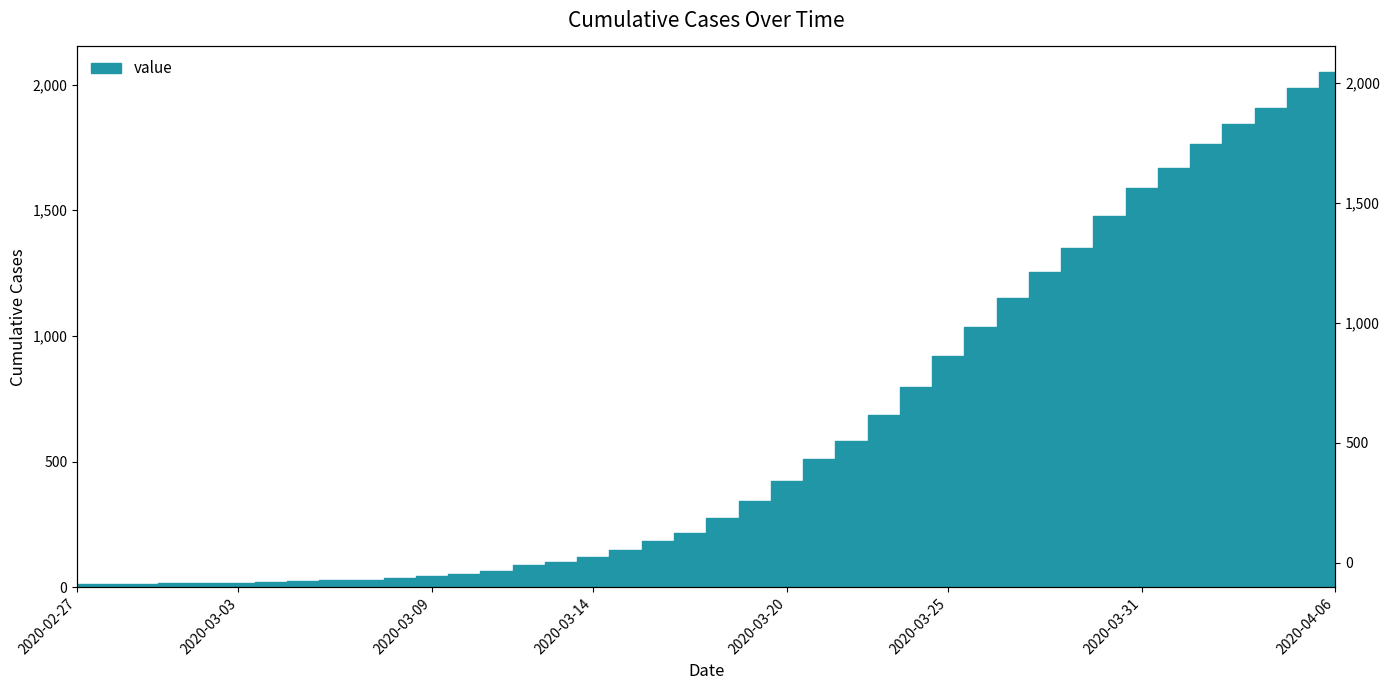

How many lines are shown in the chart?

1